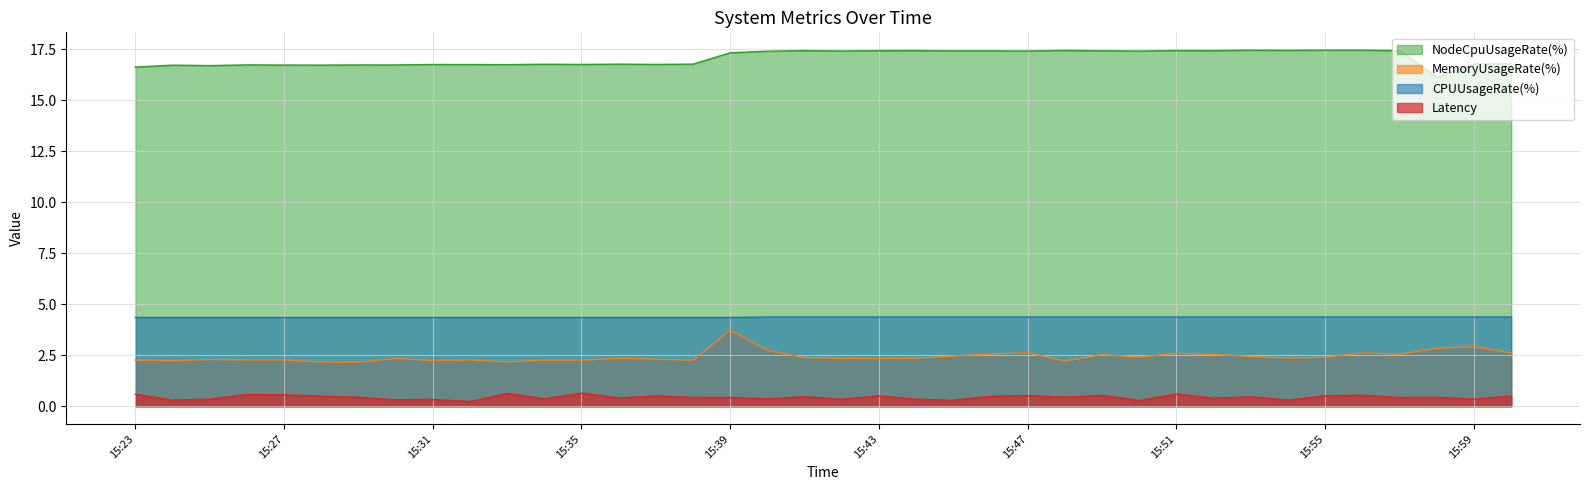

What is the value of the NodeCpuUsageRate(%) point at the 22nd from the left?

17.4